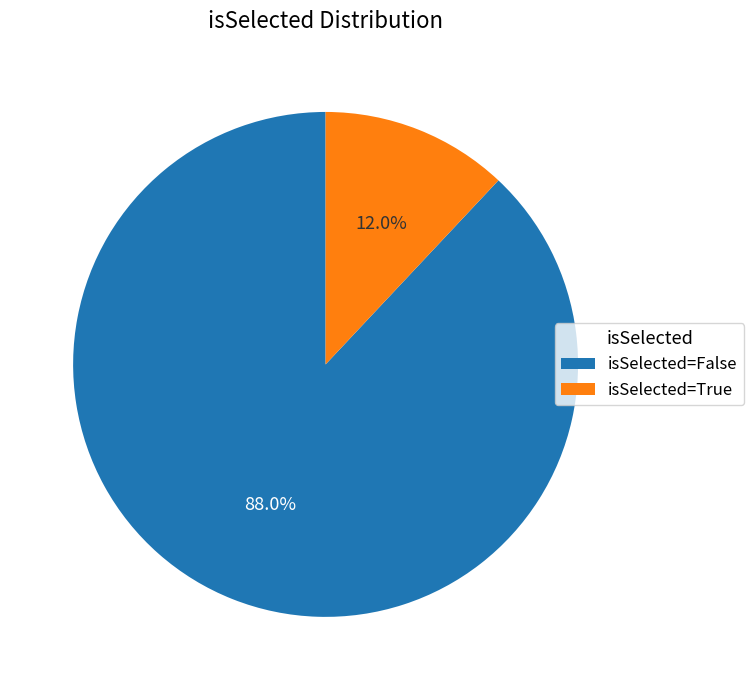

How much of the chart is everything except isSelected=False?

12.0%